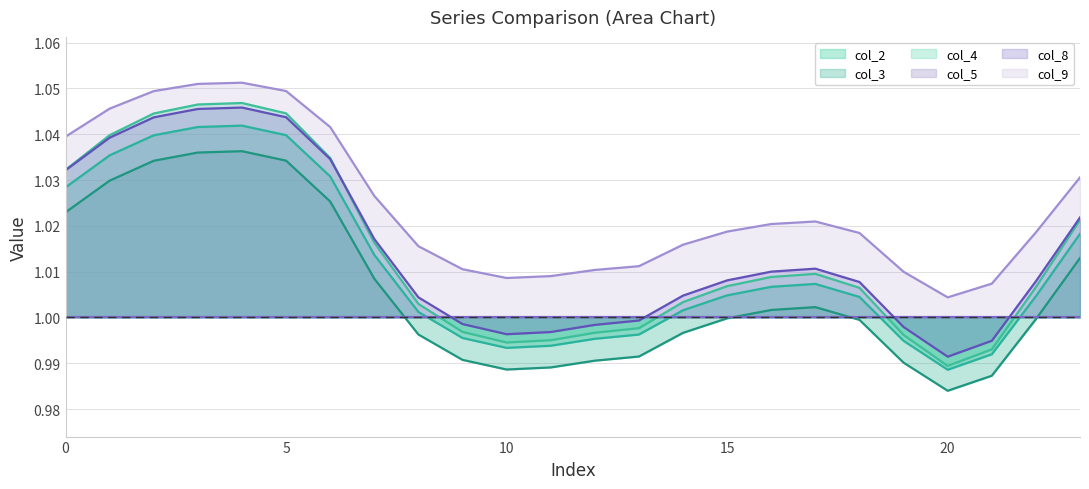

Which series has the largest total across all categories?

col_9